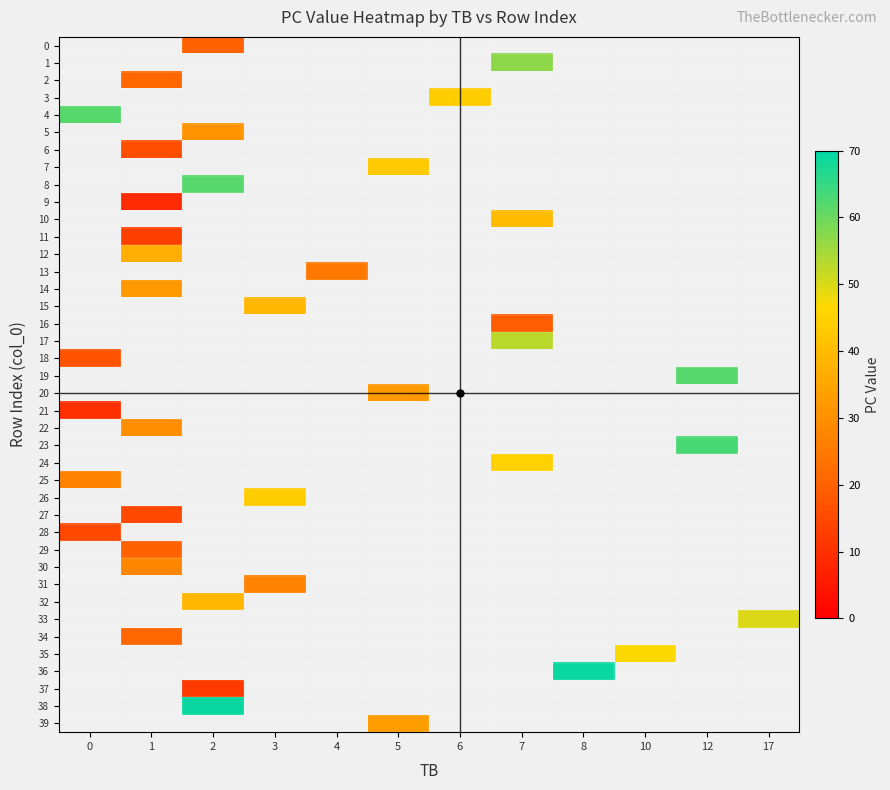

How many values in row_6 are above zero?

1